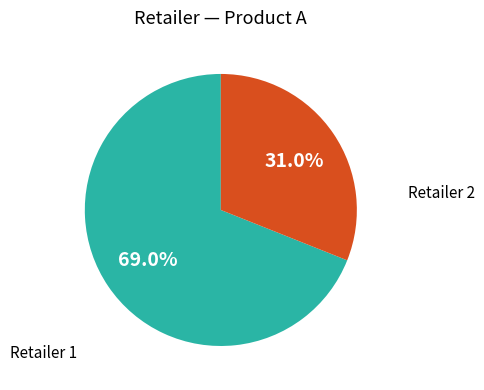

What percentage is the Retailer 1 slice, to the nearest percent?

69%